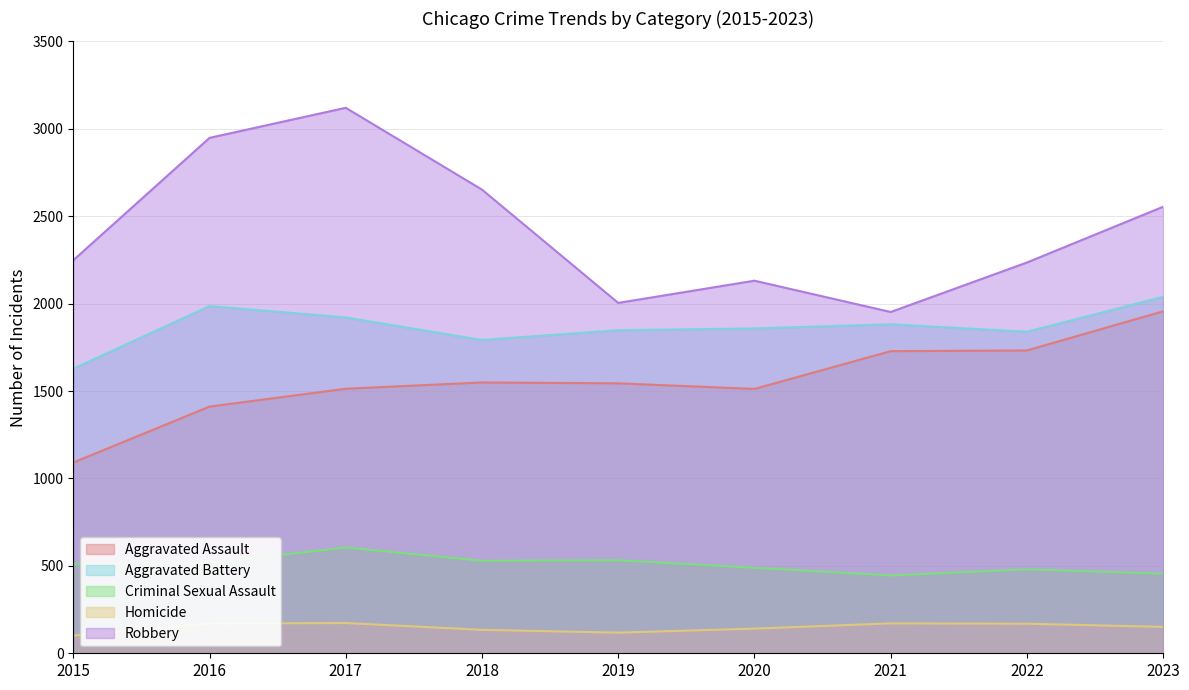

What is the lowest value of the Homicide series?

101